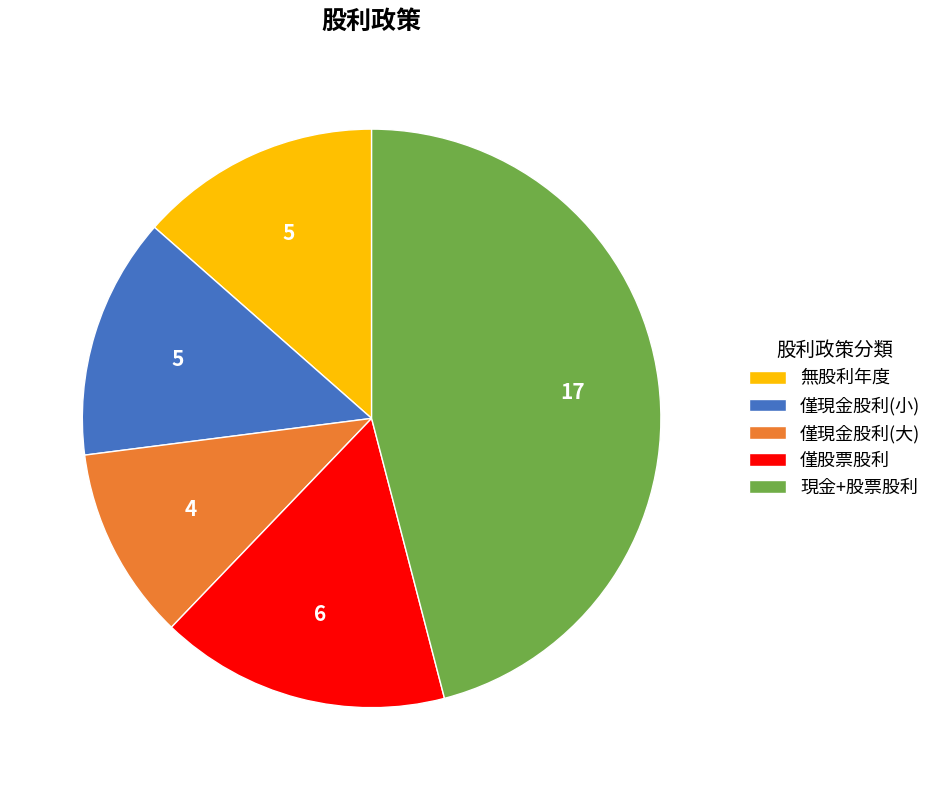

Is it true that 僅股票股利 is 5% of the pie?

False